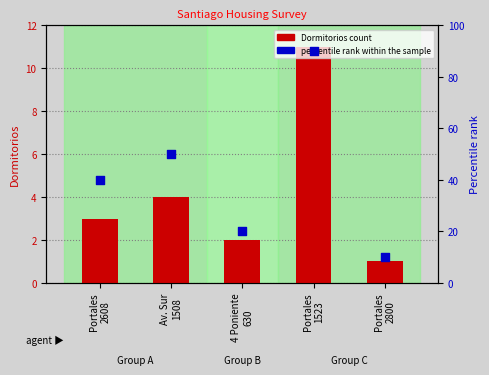

What are all the series names shown in the legend?

Dormitorios (count), percentile rank within the sample